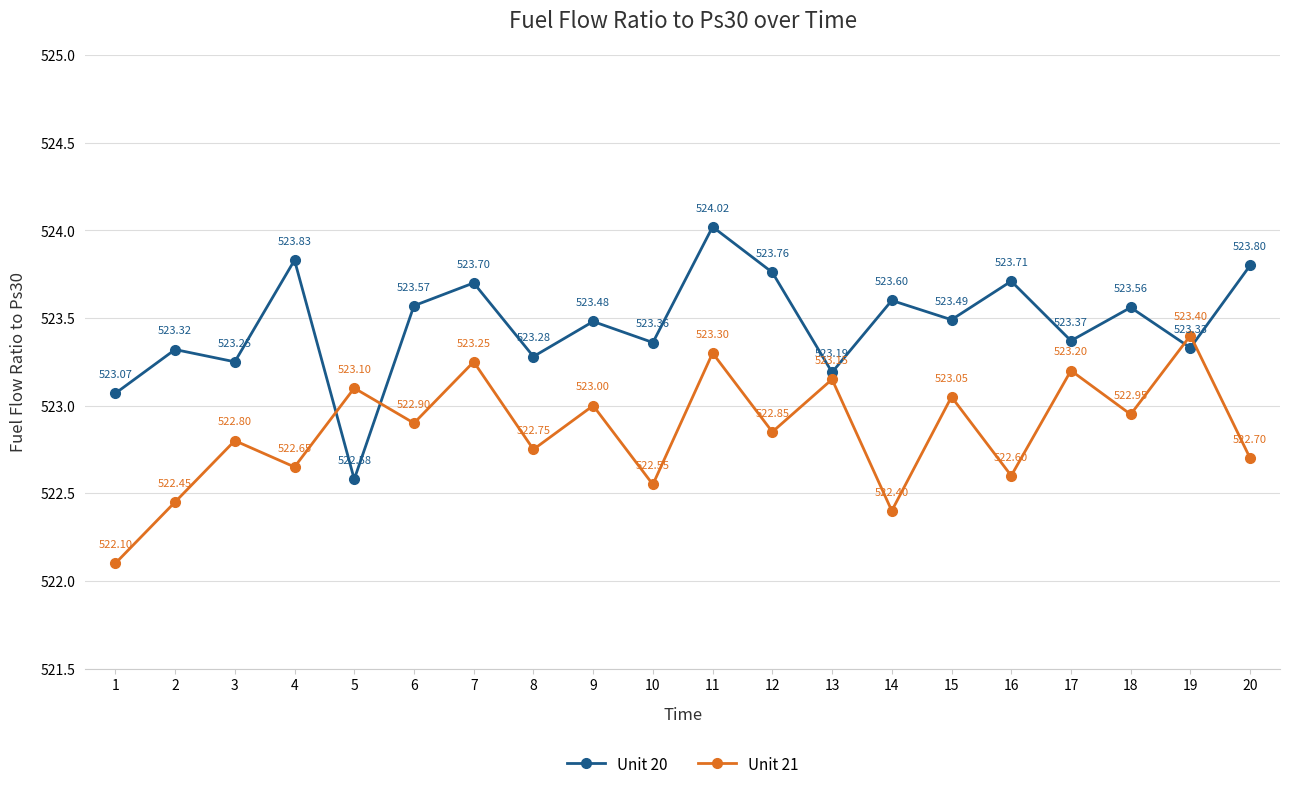

What is the total value across all series at 1?

1045.2